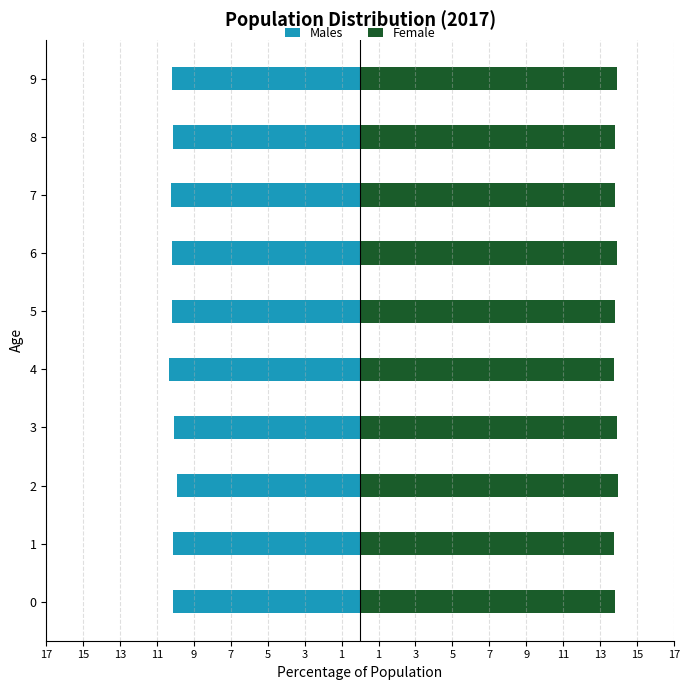

Which series has the largest total across all categories?

Female